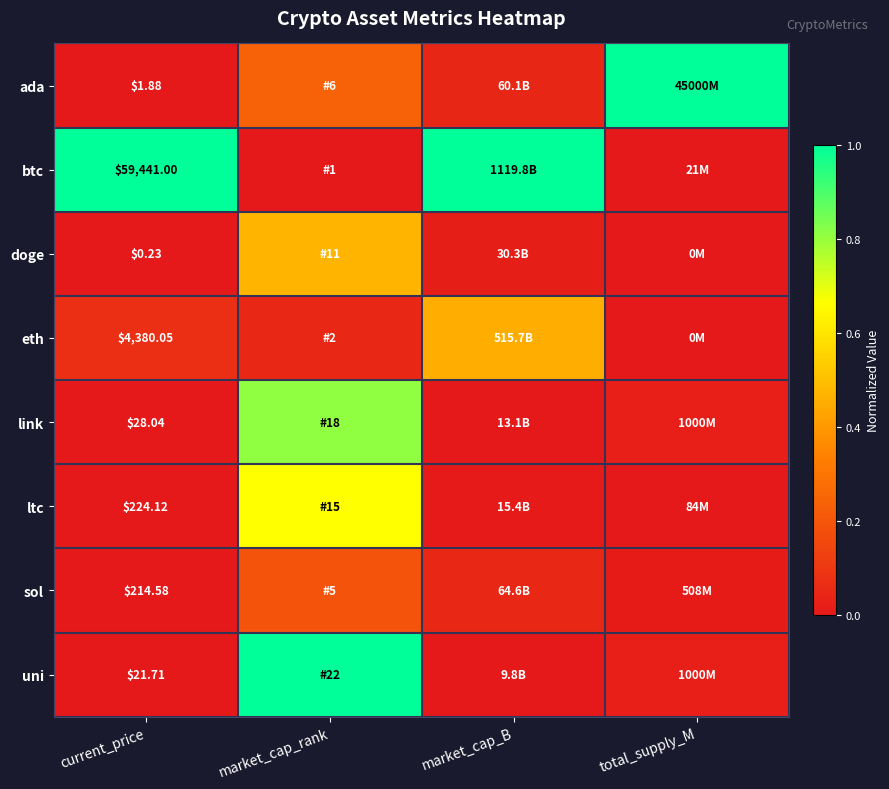

At current_price, list the series in order from smallest to largest.

doge, ada, uni, link, sol, ltc, eth, btc